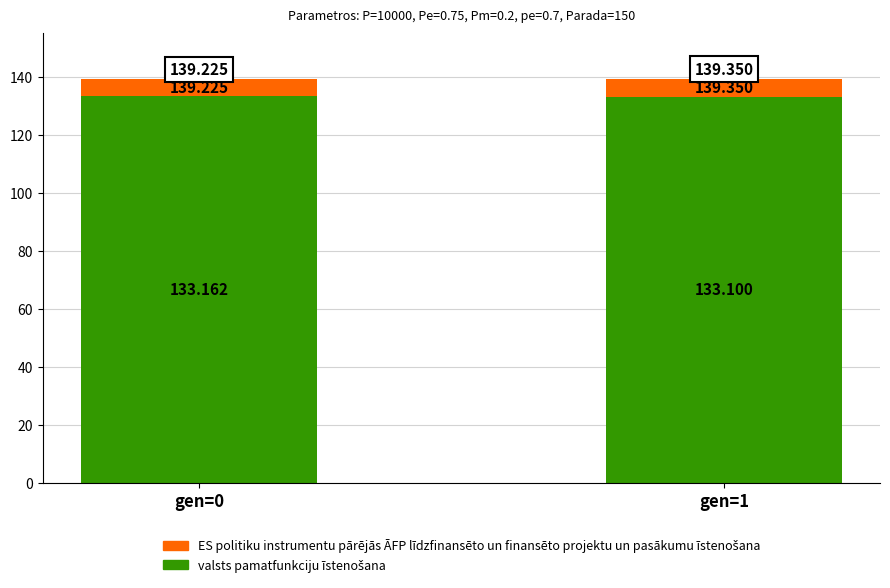

Does the chart contain stacked bars?

Yes